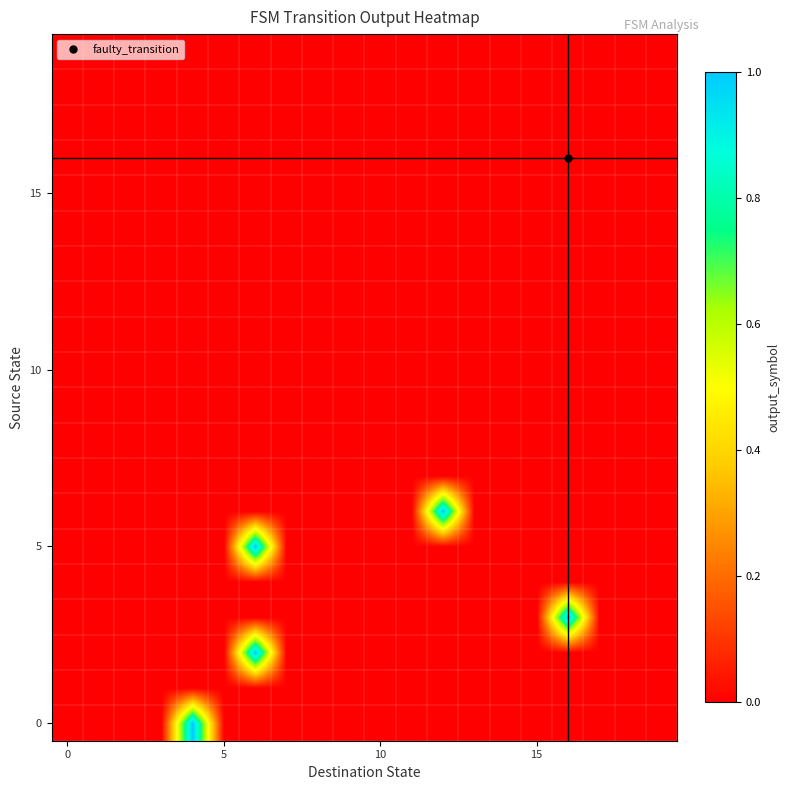

Reading left to right, extract all data points from this chart.

row_0: 0	0	0	0	1	0	0	0	0	0	0	0	0	0	0	0	0	0	0	0
row_1: 0	0	0	0	0	0	0	0	0	0	0	0	0	0	0	0	0	0	0	0
row_2: 0	0	0	0	0	0	1	0	0	0	0	0	0	0	0	0	0	0	0	0
row_3: 0	0	0	0	0	0	0	0	0	0	0	0	0	0	0	0	1	0	0	0
row_4: 0	0	0	0	0	0	0	0	0	0	0	0	0	0	0	0	0	0	0	0
row_5: 0	0	0	0	0	0	1	0	0	0	0	0	0	0	0	0	0	0	0	0
row_6: 0	0	0	0	0	0	0	0	0	0	0	0	1	0	0	0	0	0	0	0
row_7: 0	0	0	0	0	0	0	0	0	0	0	0	0	0	0	0	0	0	0	0
row_8: 0	0	0	0	0	0	0	0	0	0	0	0	0	0	0	0	0	0	0	0
row_9: 0	0	0	0	0	0	0	0	0	0	0	0	0	0	0	0	0	0	0	0
row_10: 0	0	0	0	0	0	0	0	0	0	0	0	0	0	0	0	0	0	0	0
row_11: 0	0	0	0	0	0	0	0	0	0	0	0	0	0	0	0	0	0	0	0
row_12: 0	0	0	0	0	0	0	0	0	0	0	0	0	0	0	0	0	0	0	0
row_13: 0	0	0	0	0	0	0	0	0	0	0	0	0	0	0	0	0	0	0	0
row_14: 0	0	0	0	0	0	0	0	0	0	0	0	0	0	0	0	0	0	0	0
row_15: 0	0	0	0	0	0	0	0	0	0	0	0	0	0	0	0	0	0	0	0
row_16: 0	0	0	0	0	0	0	0	0	0	0	0	0	0	0	0	0	0	0	0
row_17: 0	0	0	0	0	0	0	0	0	0	0	0	0	0	0	0	0	0	0	0
row_18: 0	0	0	0	0	0	0	0	0	0	0	0	0	0	0	0	0	0	0	0
row_19: 0	0	0	0	0	0	0	0	0	0	0	0	0	0	0	0	0	0	0	0